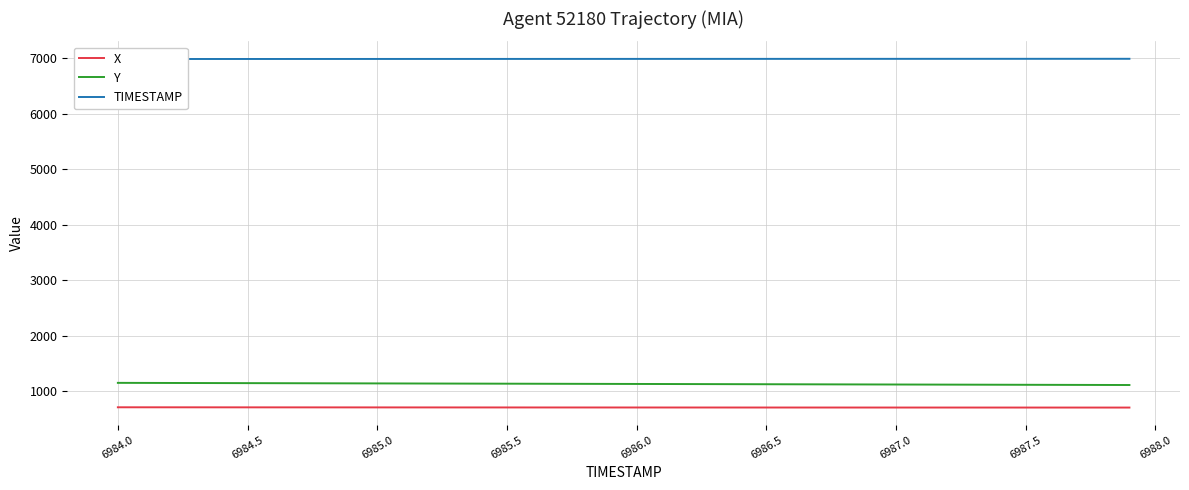

Reading left to right, transcribe all the data shown in this chart.

X: 710.8	710.5	710.3	710.1	709.9	709.7	709.4	709.2	709.0	708.8	708.6	708.5	708.3	708.1	707.9	707.8	707.6	707.5	707.3	707.2	707.1	707.0	706.9	706.8	706.7	706.6	706.5	706.5	706.4	706.3	706.3	706.2	706.2	706.1	706.1	706.0	705.9	705.9	705.8	705.8
Y: 1150.8	1149.8	1148.8	1147.8	1146.8	1145.8	1144.8	1143.8	1142.8	1141.8	1140.8	1139.8	1138.8	1137.8	1136.8	1135.8	1134.9	1133.9	1132.9	1131.9	1130.9	1129.9	1128.9	1128.0	1127.0	1126.0	1125.0	1124.0	1123.0	1122.0	1120.9	1119.9	1118.9	1117.9	1116.9	1115.9	1114.9	1113.9	1112.9	1112.0
TIMESTAMP: 6984.0	6984.1	6984.2	6984.3	6984.4	6984.5	6984.6	6984.7	6984.8	6984.9	6985.0	6985.1	6985.2	6985.3	6985.4	6985.5	6985.6	6985.7	6985.8	6985.9	6986.0	6986.1	6986.2	6986.3	6986.4	6986.5	6986.6	6986.7	6986.8	6986.9	6987.0	6987.1	6987.2	6987.3	6987.4	6987.5	6987.6	6987.7	6987.8	6987.9